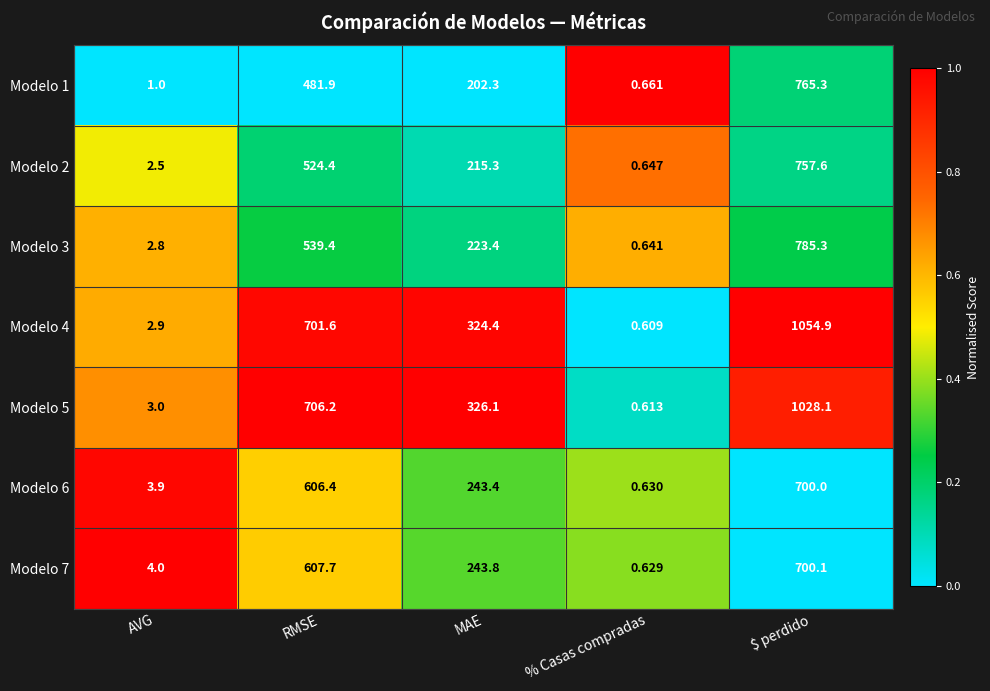

At which category is the sum across all series the highest?

$ perdido